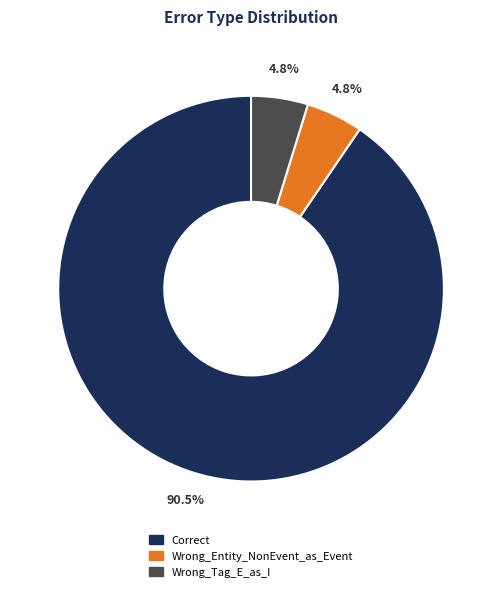

Does Wrong_Tag_E_as_I account for over 50% of the chart?

No